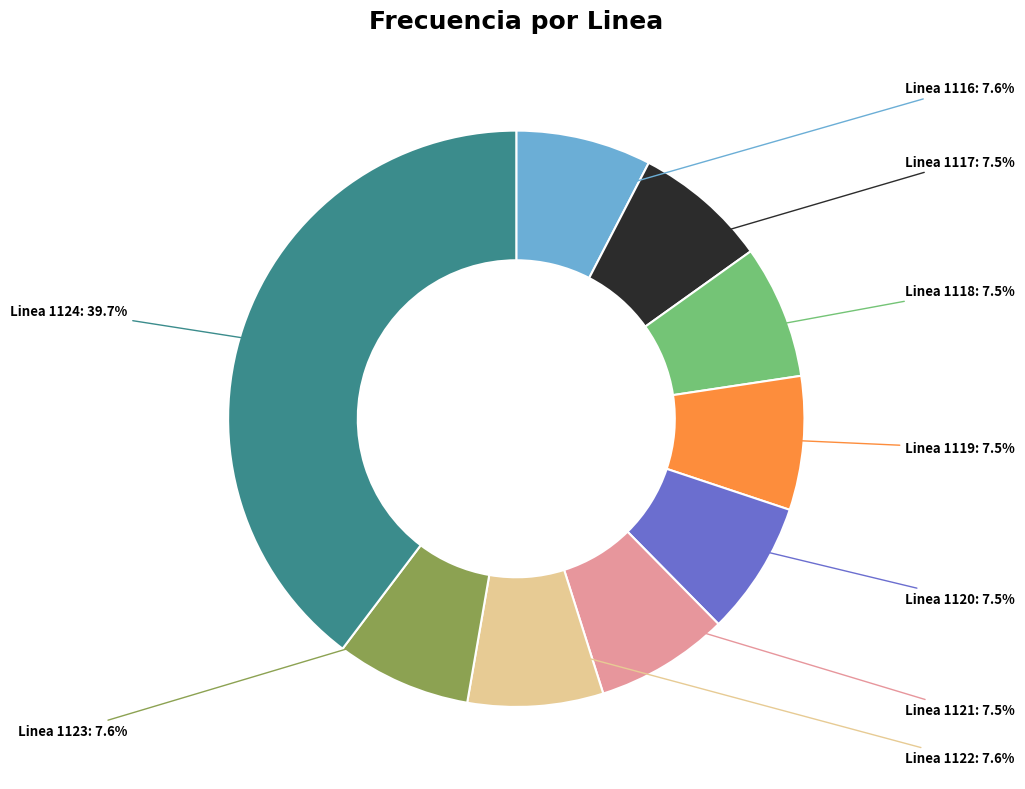

How many slices are in this pie chart?

9